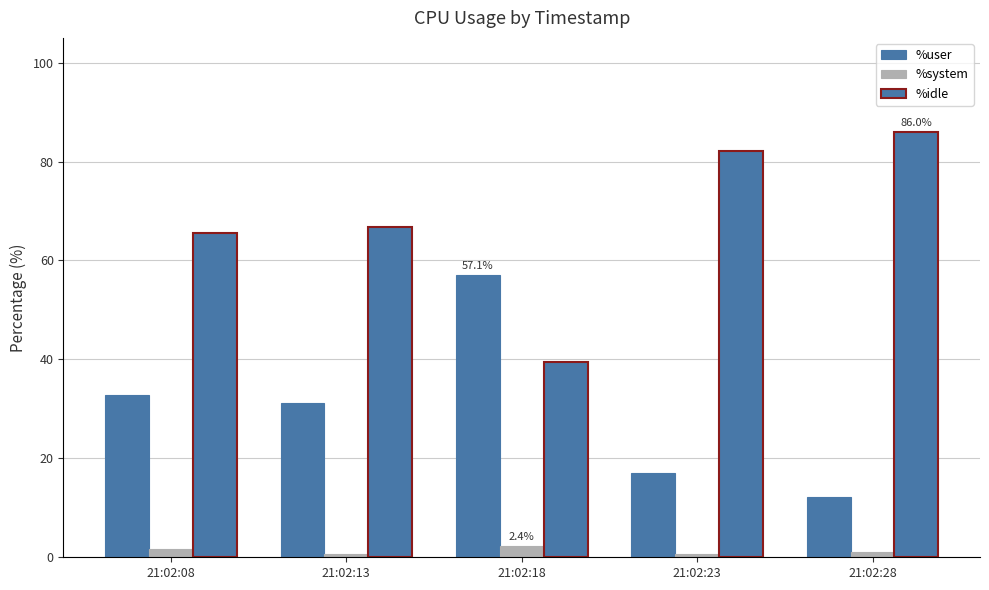

How many series are shown in this chart?

3